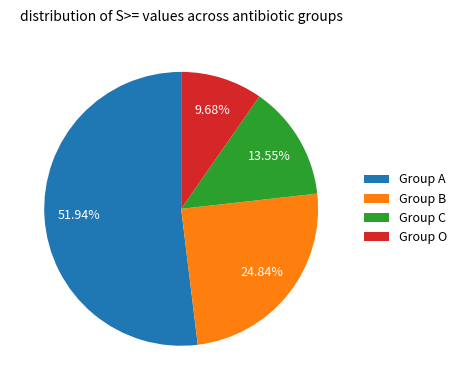

Rank the categories by value from lowest to highest.

Group O, Group C, Group B, Group A